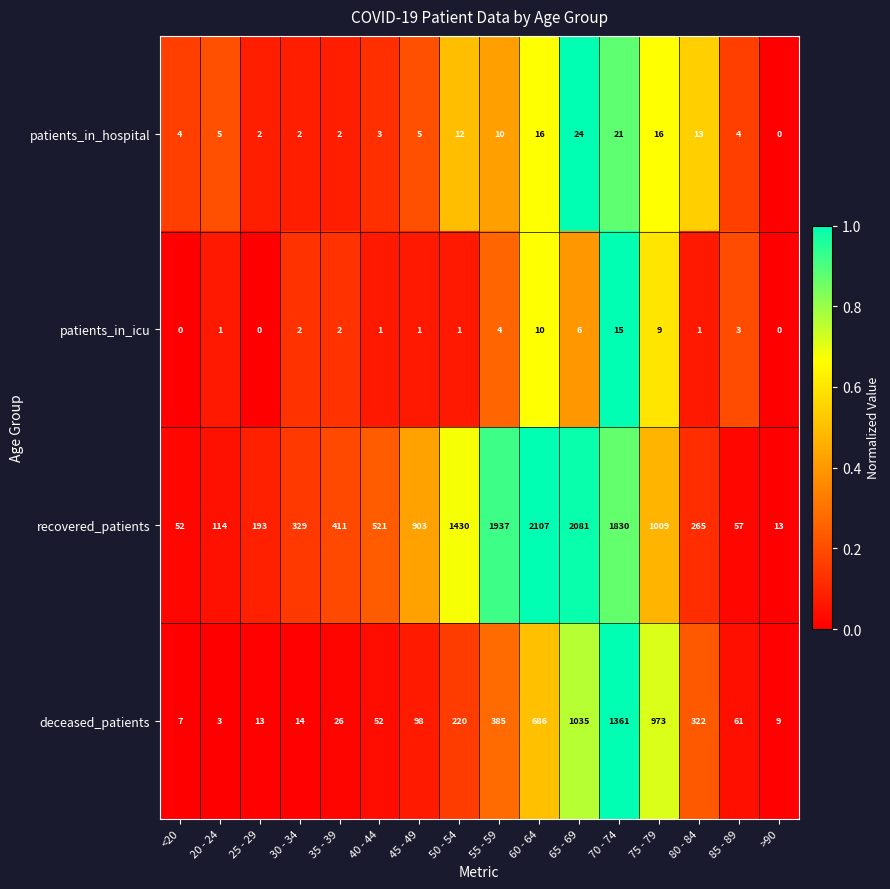

Which series has the largest total across all categories?

recovered_patients